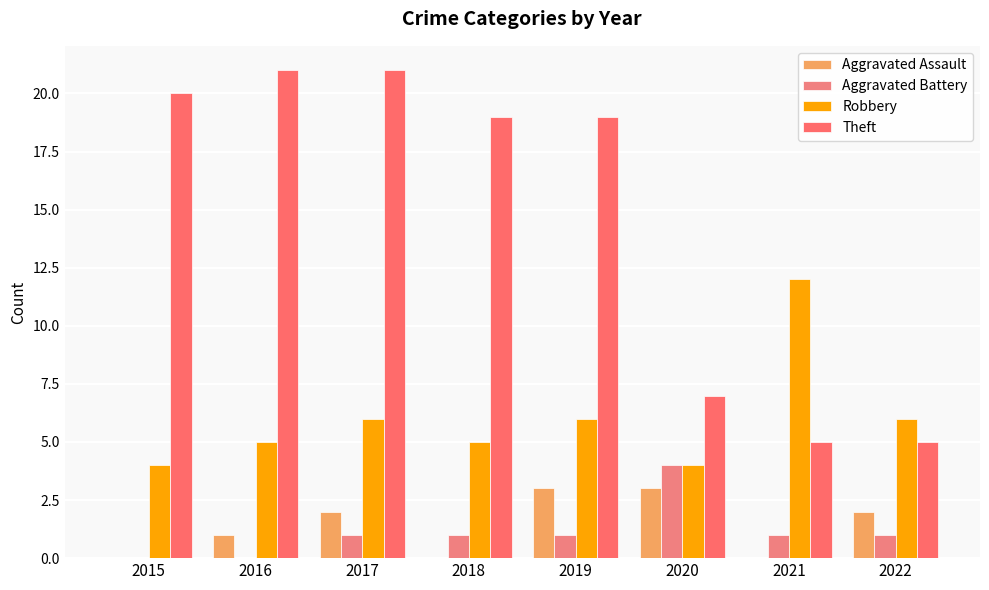

What is the value of the Robbery bar at the 5th from the left?

6